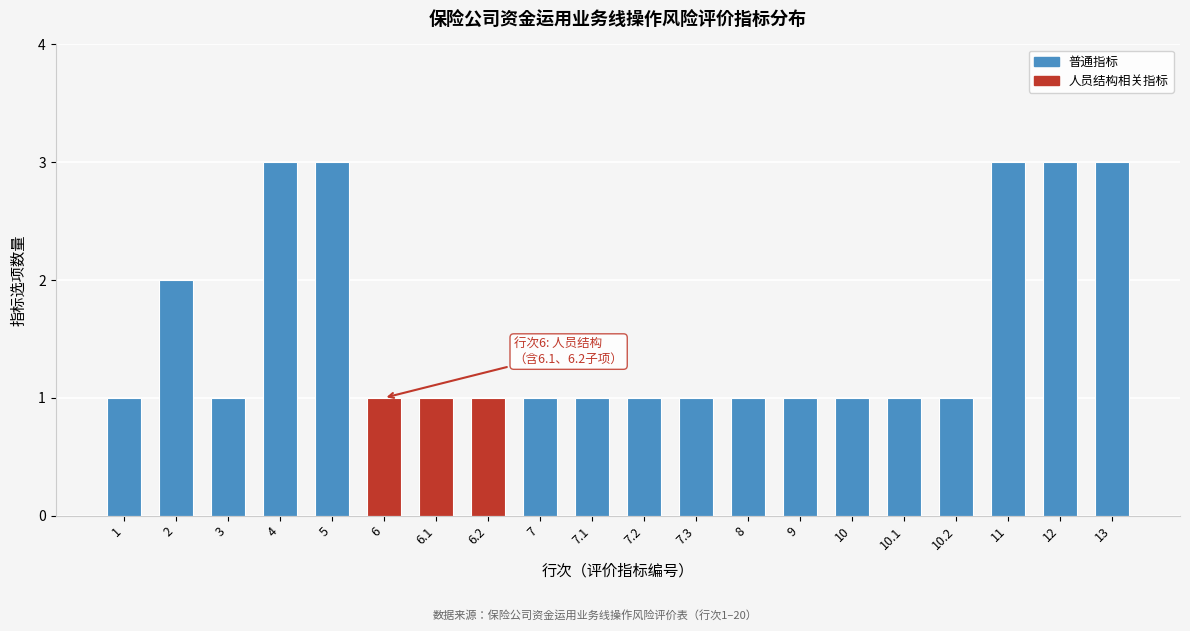

Reading left to right, what are all the values shown in this chart?

1=1	2=2	3=1	4=3	5=3	6=1	6.1=1	6.2=1	7=1	7.1=1	7.2=1	7.3=1	8=1	9=1	10=1	10.1=1	10.2=1	11=3	12=3	13=3